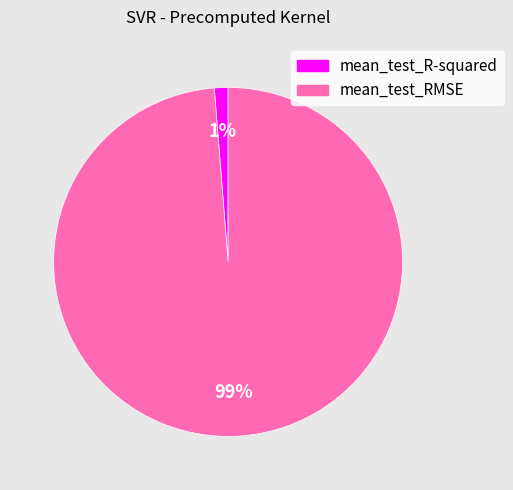

What percentage is the mean_test_R-squared slice, to the nearest percent?

1%